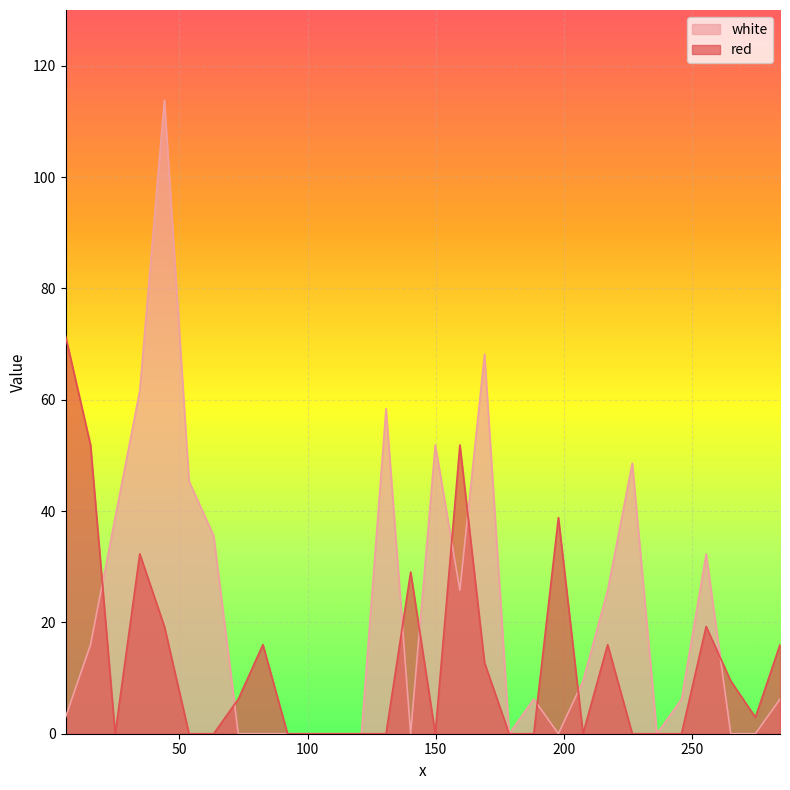

Count the number of categories in the chart.

30